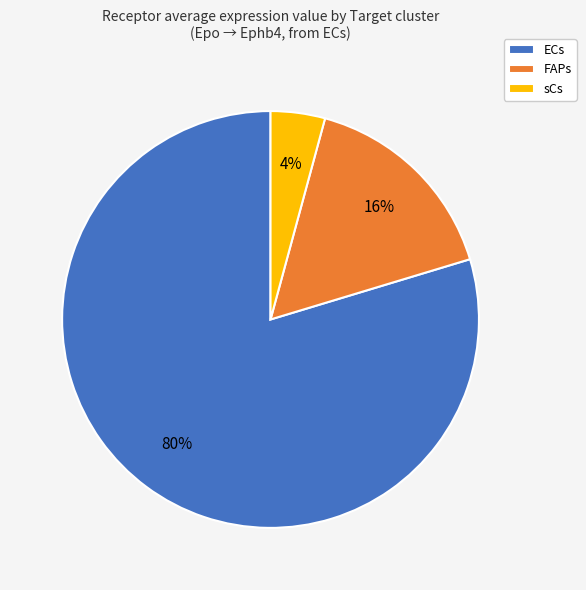

Is ECs the majority of the pie?

Yes